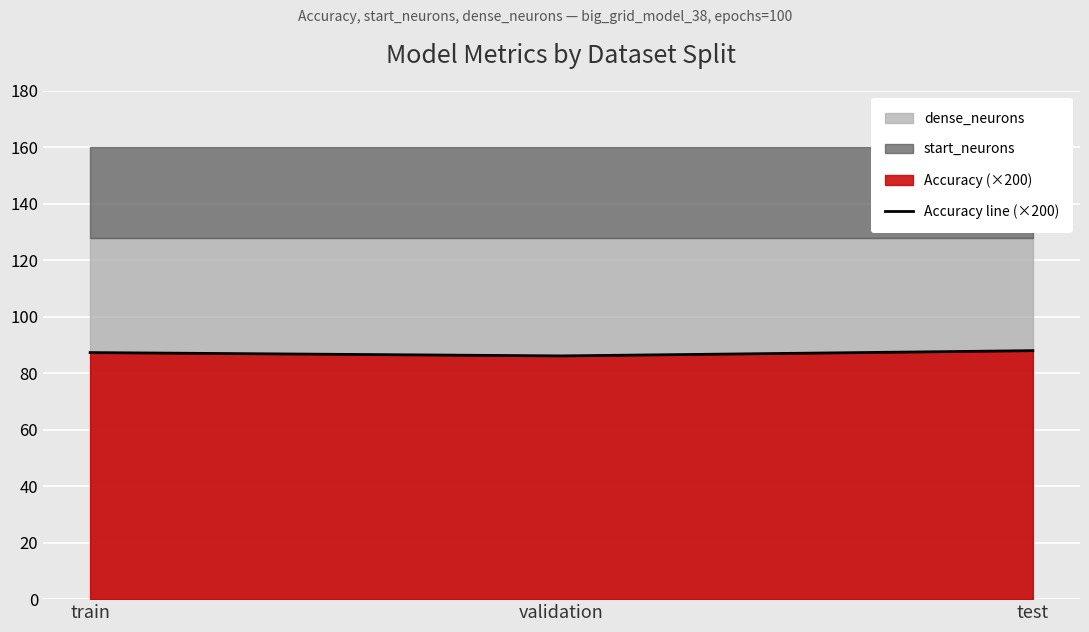

What is the change in value from train to test?

+0.7